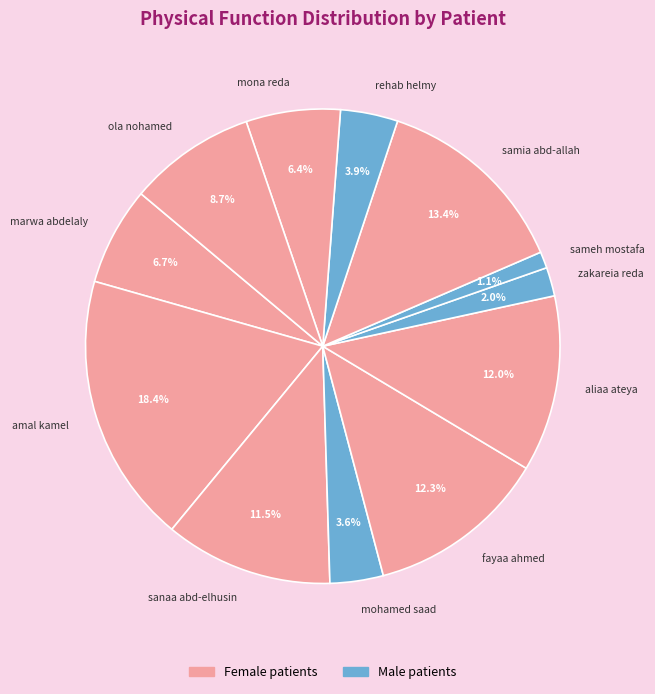

How many slices are in this pie chart?

12